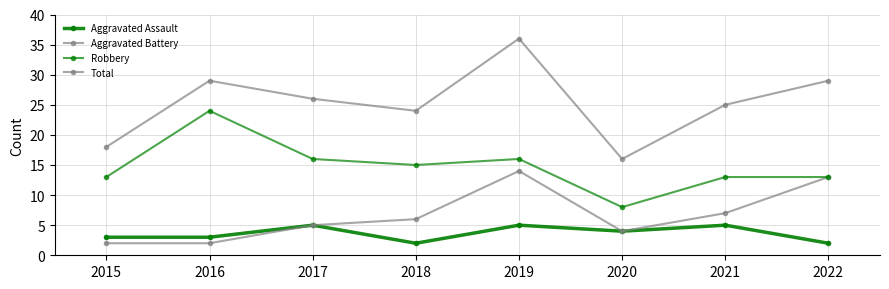

How many series are shown in this chart?

4